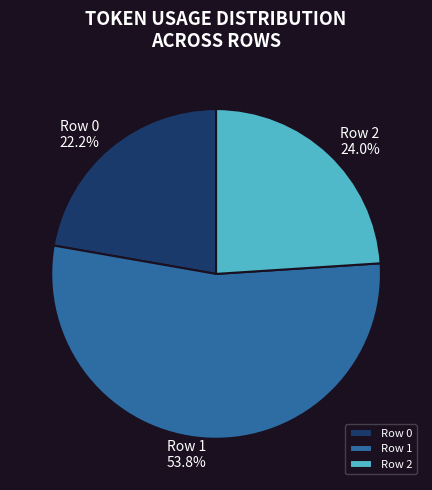

Which has a higher value, Row 0 or Row 1?

Row 1